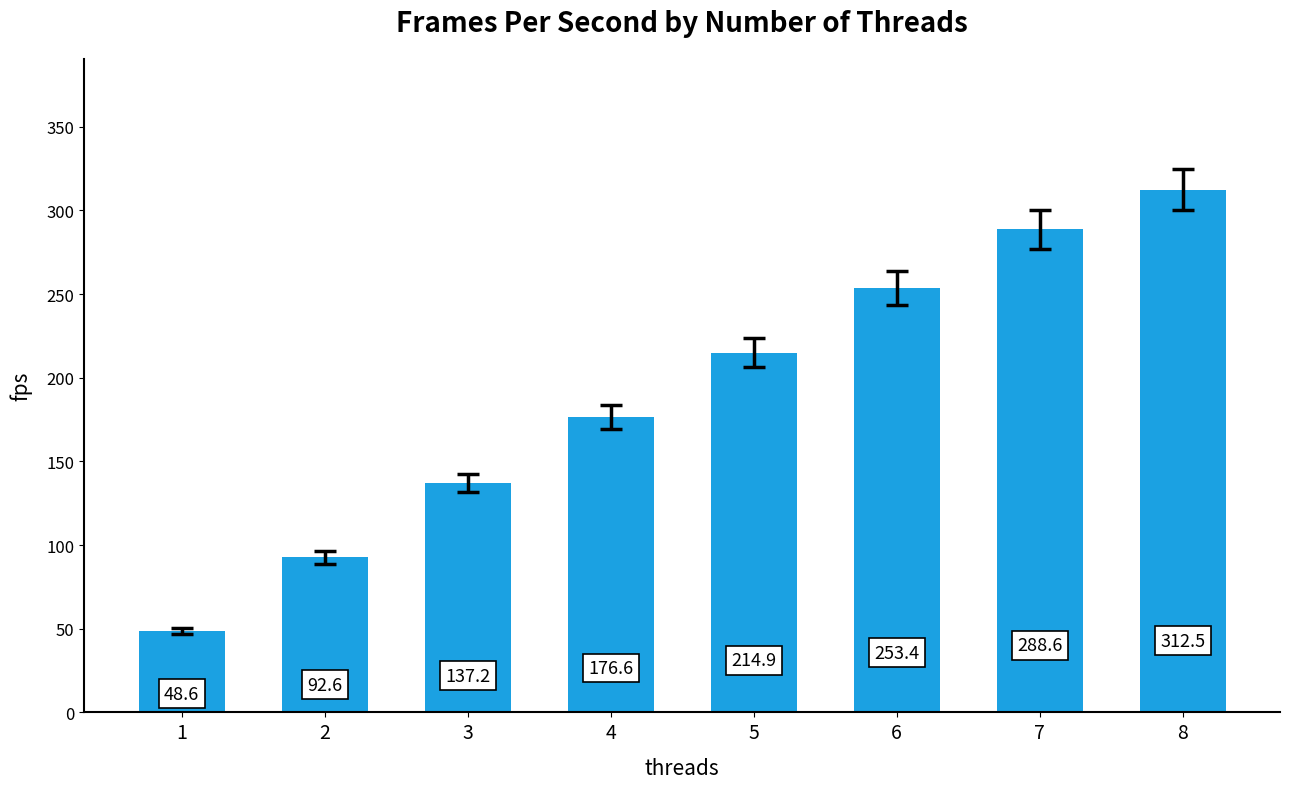

Is it true that the value at 8 is 312.5?

True